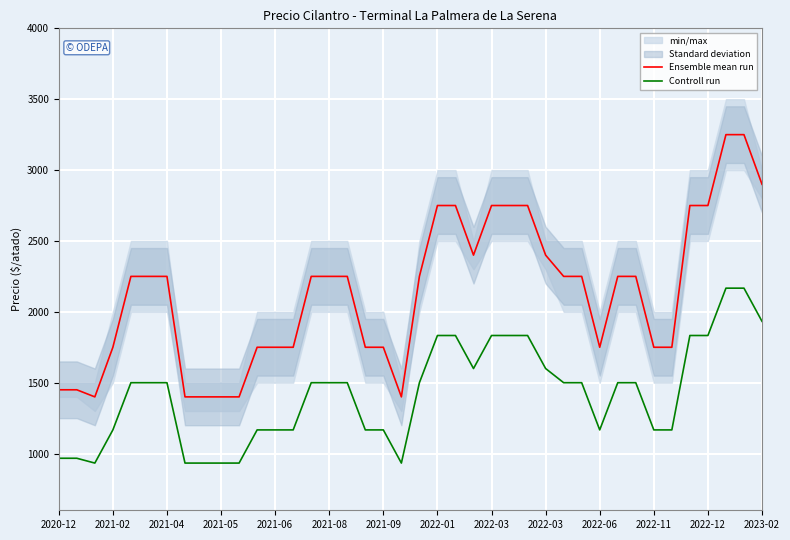

True or false: Controll run has more than 2 interior local peaks.

False